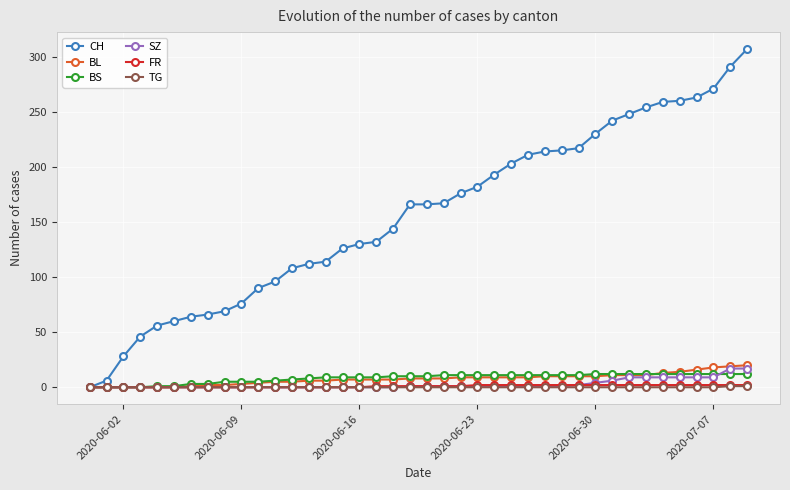

How many lines are shown in the chart?

6